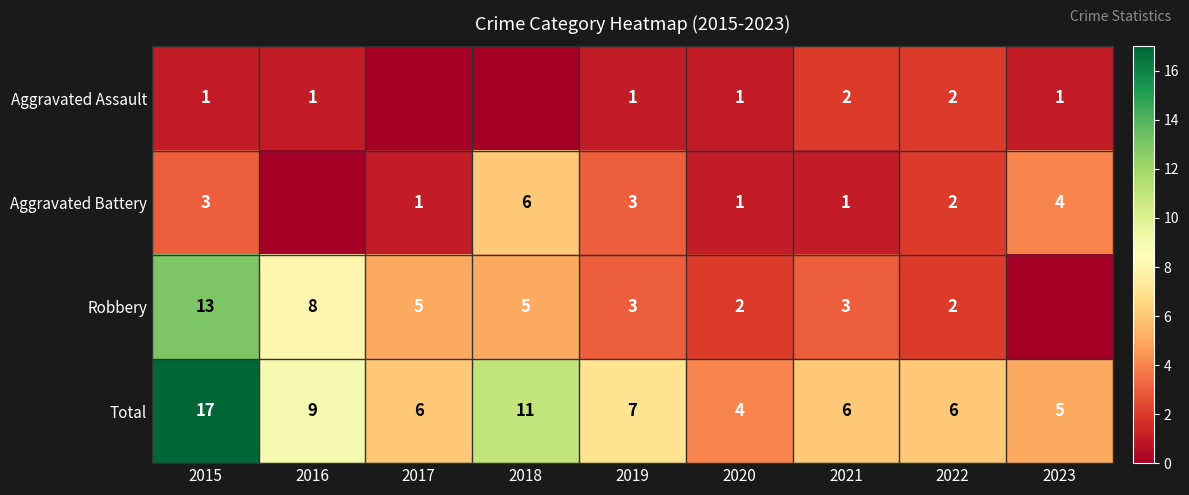

What is the sum of the Robbery values at 2020 and 2022?

4